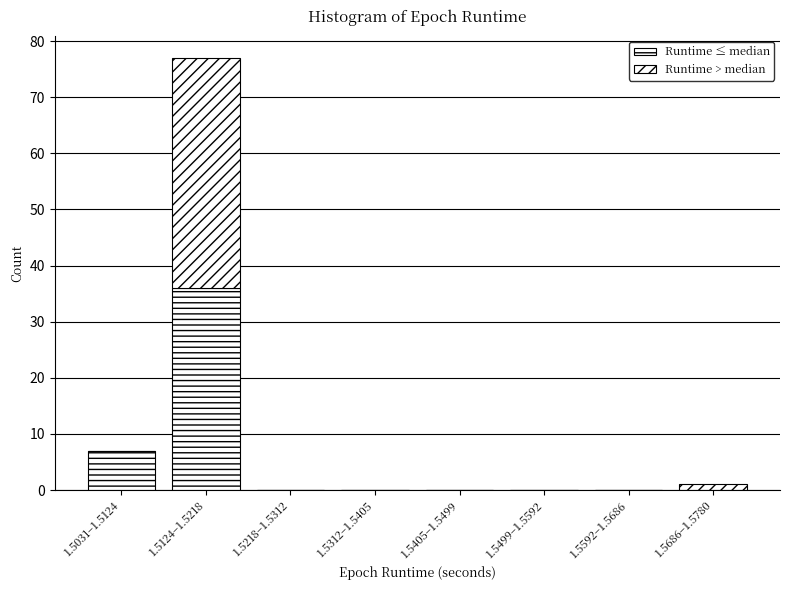

Are the bars grouped side by side (vs. stacked)?

No